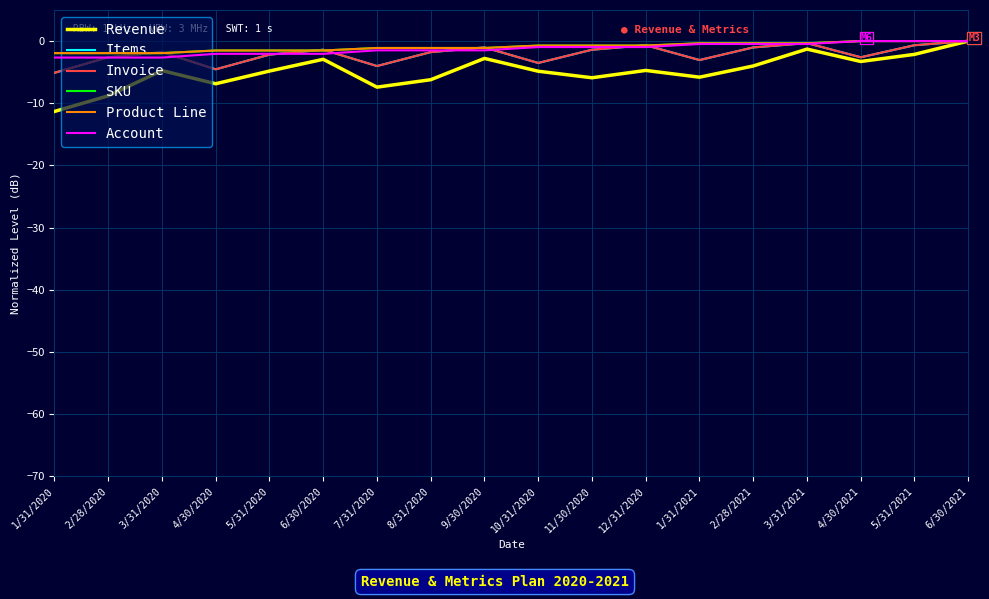

Reading left to right, what are all the values shown in this chart?

Revenue: 1/31/2020=-11.3	2/28/2020=-8.8	3/31/2020=-4.7	4/30/2020=-6.9	5/31/2020=-4.8	6/30/2020=-2.9	7/31/2020=-7.4	8/31/2020=-6.2	9/30/2020=-2.8	10/31/2020=-4.9	11/30/2020=-5.9	12/31/2020=-4.7	1/31/2021=-5.8	2/28/2021=-4.0	3/31/2021=-1.3	4/30/2021=-3.3	5/31/2021=-2.1	6/30/2021=0.0
Items: 1/31/2020=-5.1	2/28/2020=-2.6	3/31/2020=-1.8	4/30/2020=-4.5	5/31/2020=-2.2	6/30/2020=-1.4	7/31/2020=-4.0	8/31/2020=-1.8	9/30/2020=-1.0	10/31/2020=-3.5	11/30/2020=-1.4	12/31/2020=-0.7	1/31/2021=-3.1	2/28/2021=-1.0	3/31/2021=-0.3	4/30/2021=-2.6	5/31/2021=-0.7	6/30/2021=0.0
Invoice: 1/31/2020=-5.1	2/28/2020=-2.6	3/31/2020=-1.8	4/30/2020=-4.5	5/31/2020=-2.2	6/30/2020=-1.4	7/31/2020=-4.0	8/31/2020=-1.8	9/30/2020=-1.0	10/31/2020=-3.5	11/30/2020=-1.4	12/31/2020=-0.7	1/31/2021=-3.1	2/28/2021=-1.0	3/31/2021=-0.3	4/30/2021=-2.6	5/31/2021=-0.7	6/30/2021=0.0
SKU: 1/31/2020=-1.9	2/28/2020=-1.9	3/31/2020=-1.9	4/30/2020=-1.5	5/31/2020=-1.5	6/30/2020=-1.5	7/31/2020=-1.1	8/31/2020=-1.1	9/30/2020=-1.1	10/31/2020=-0.7	11/30/2020=-0.7	12/31/2020=-0.7	1/31/2021=-0.4	2/28/2021=-0.4	3/31/2021=-0.4	4/30/2021=0.0	5/31/2021=0.0	6/30/2021=0.0
Product Line: 1/31/2020=-1.9	2/28/2020=-1.9	3/31/2020=-1.9	4/30/2020=-1.5	5/31/2020=-1.5	6/30/2020=-1.5	7/31/2020=-1.1	8/31/2020=-1.1	9/30/2020=-1.1	10/31/2020=-0.7	11/30/2020=-0.7	12/31/2020=-0.7	1/31/2021=-0.4	2/28/2021=-0.4	3/31/2021=-0.4	4/30/2021=0.0	5/31/2021=0.0	6/30/2021=0.0
Account: 1/31/2020=-2.7	2/28/2020=-2.7	3/31/2020=-2.7	4/30/2020=-2.1	5/31/2020=-2.1	6/30/2020=-2.1	7/31/2020=-1.5	8/31/2020=-1.5	9/30/2020=-1.5	10/31/2020=-1.0	11/30/2020=-1.0	12/31/2020=-1.0	1/31/2021=-0.5	2/28/2021=-0.5	3/31/2021=-0.5	4/30/2021=0.0	5/31/2021=0.0	6/30/2021=0.0